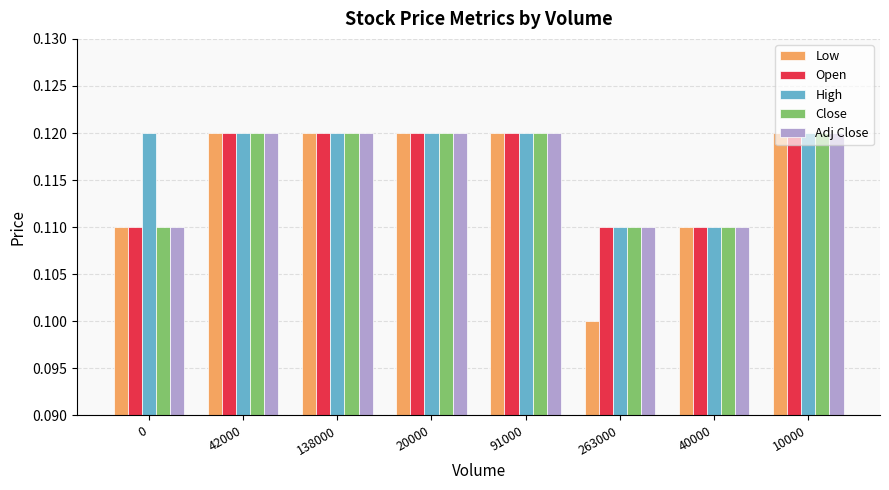

Count the High values in the range 0 to 1.

8